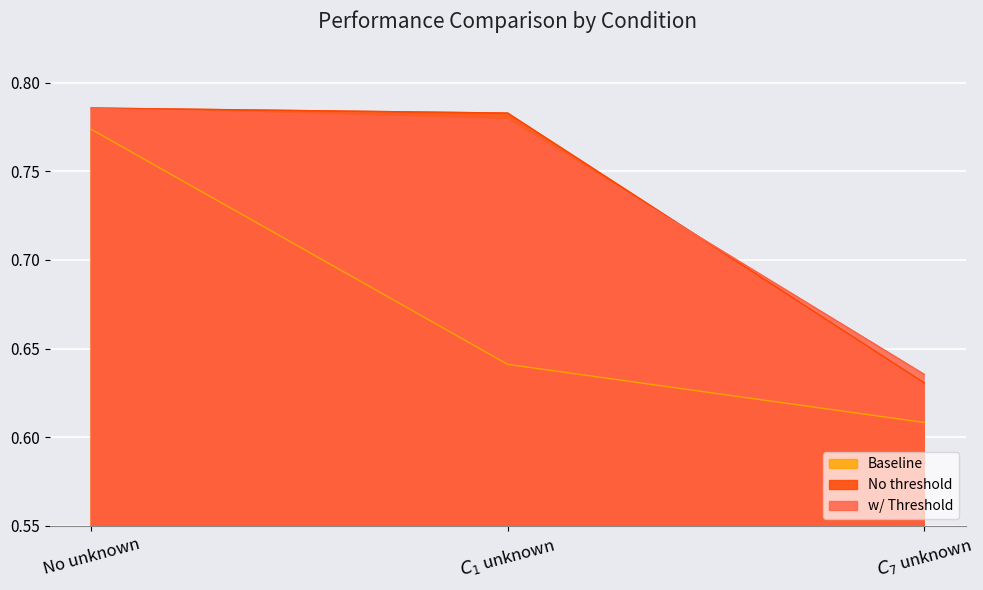

Rank the series at $C_1$ unknown from highest to lowest value.

No threshold, w/ Threshold, Baseline